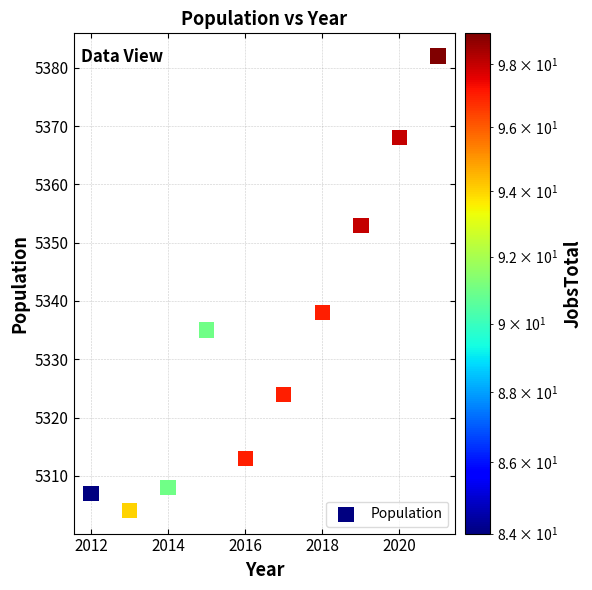

What Y value in the scatter plot is closest to 5343?

5338